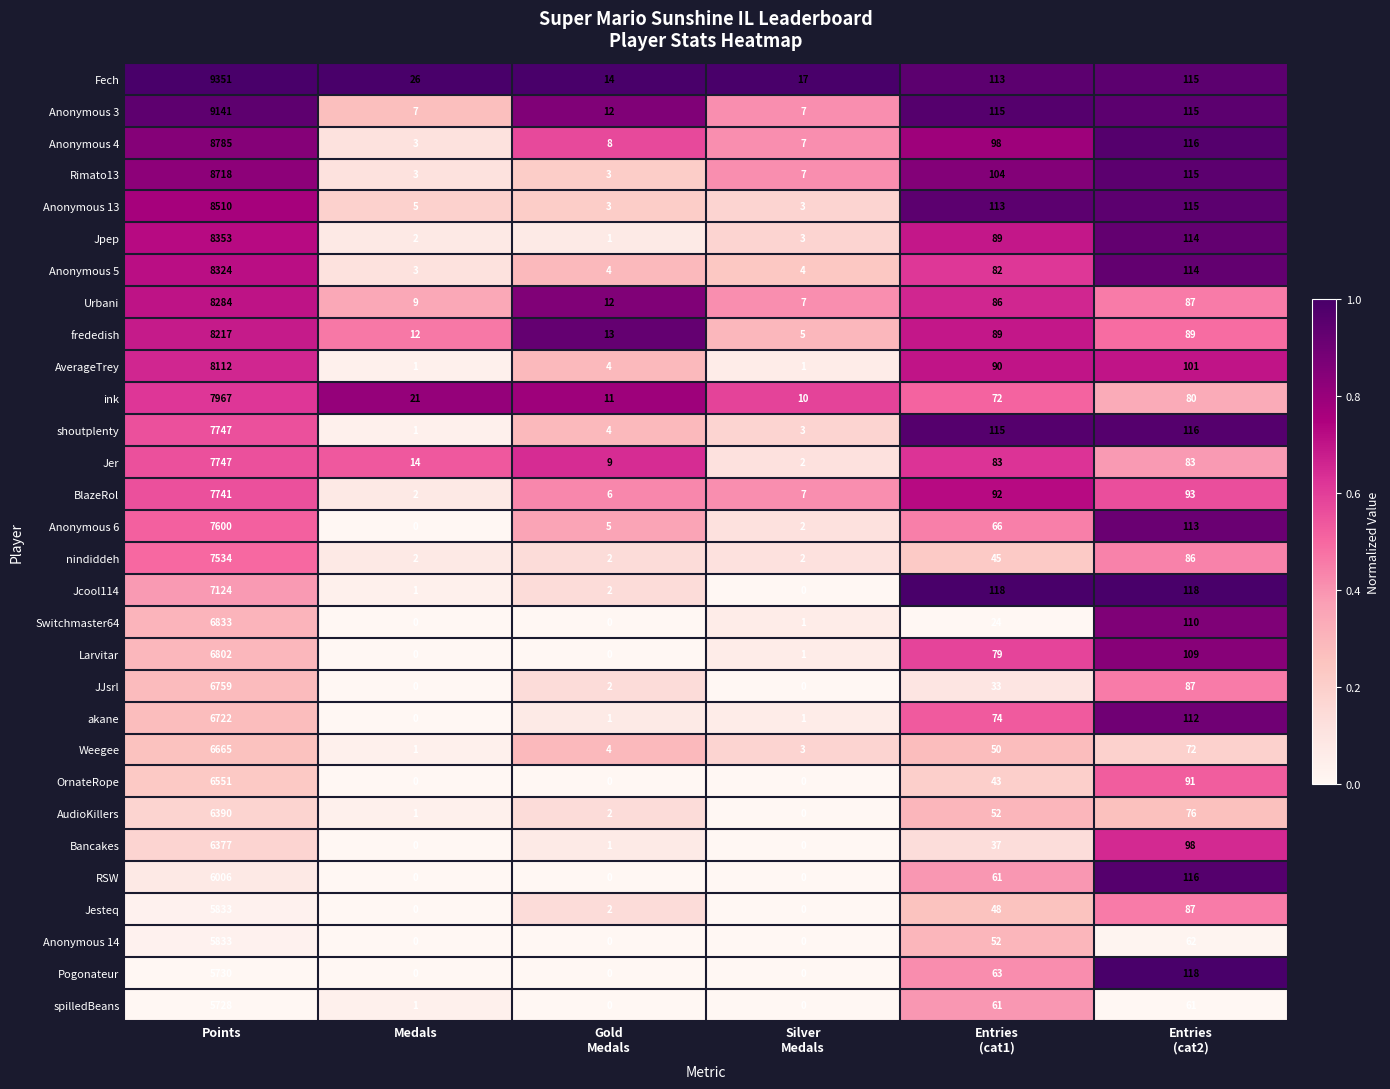

What is the spread (max minus min) of values at Points?

3623